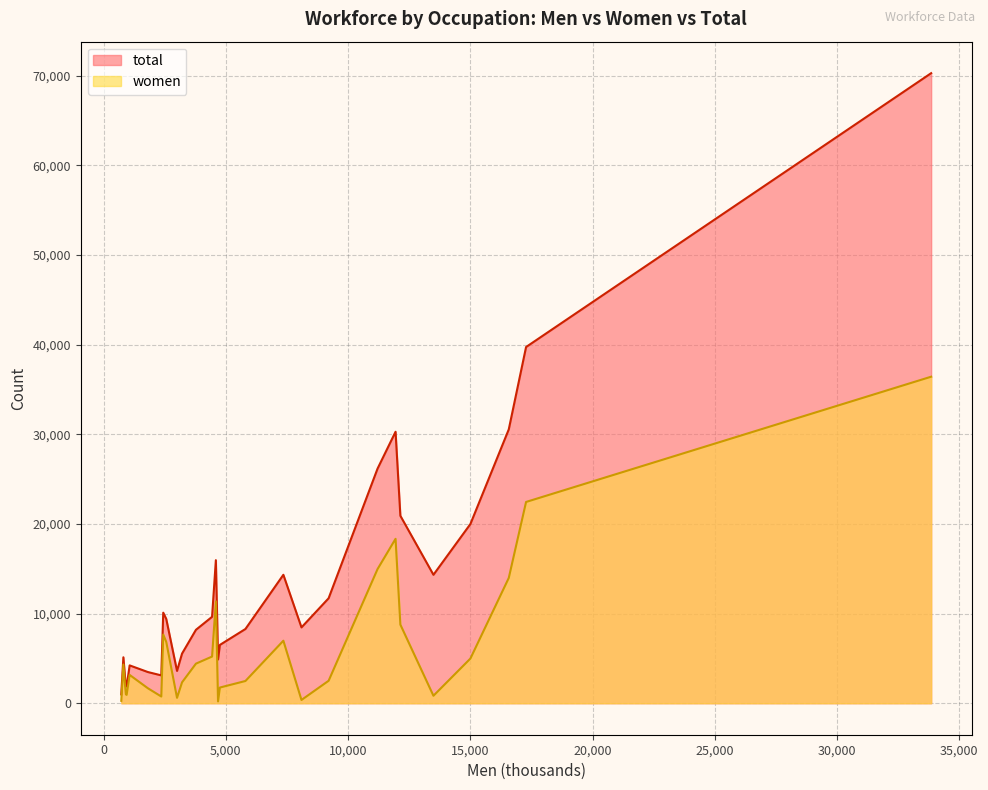

What is the highest value of the total series?

70275